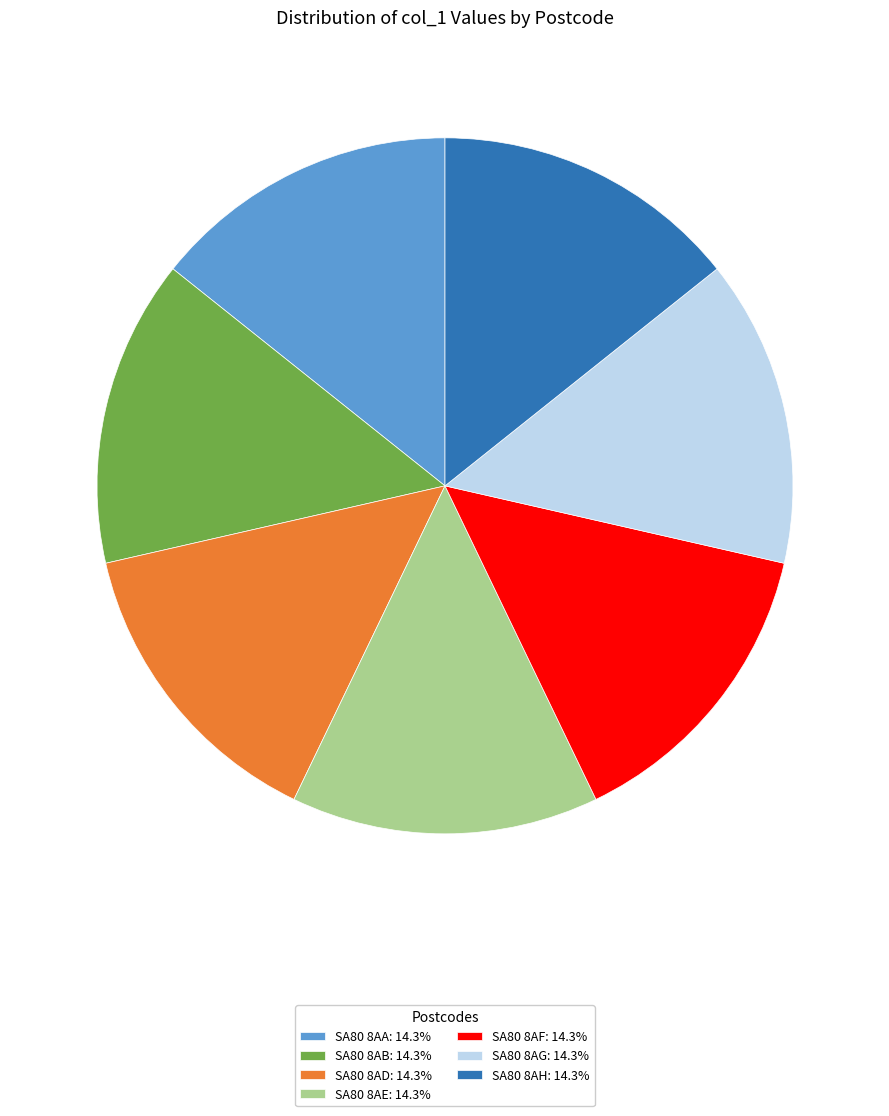

What is the ratio of the value at SA80 8AD to the value at SA80 8AG?

1.0